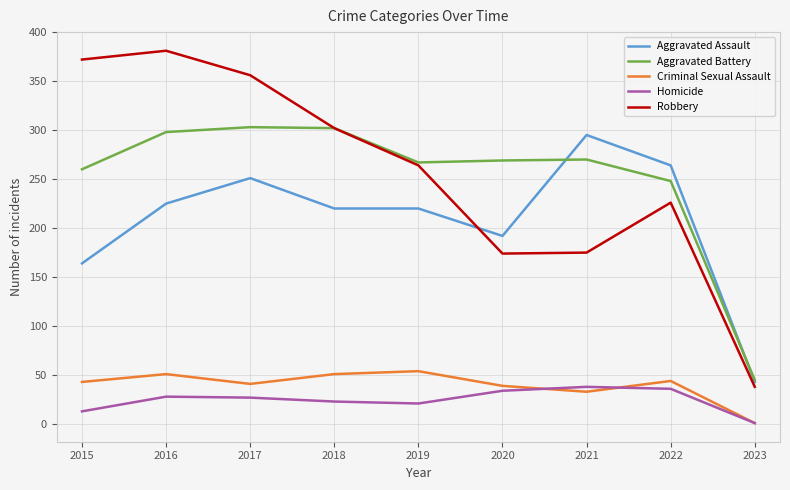

How many lines are shown in the chart?

5